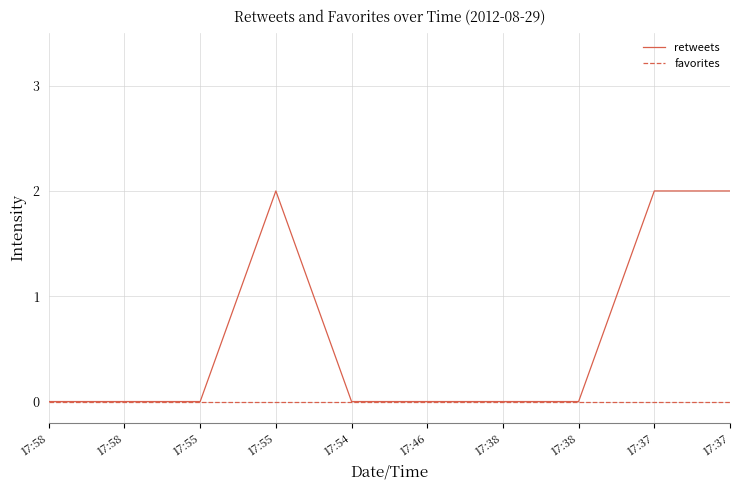

How many series are shown in this chart?

2